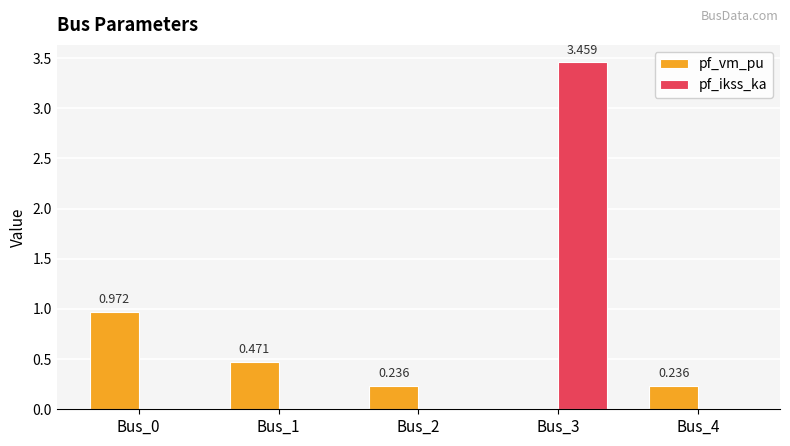

Which series changed the most between Bus_1 and Bus_4?

pf_vm_pu